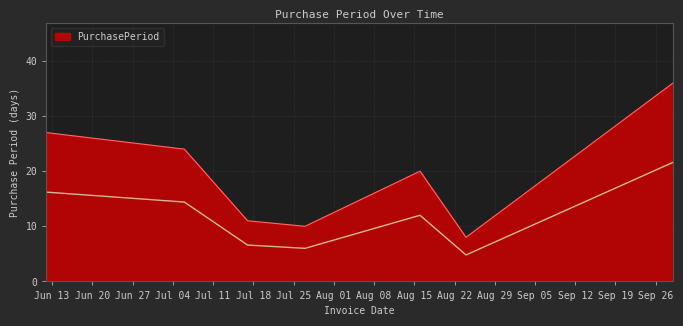

What is the difference between the second highest and minimum values?

19